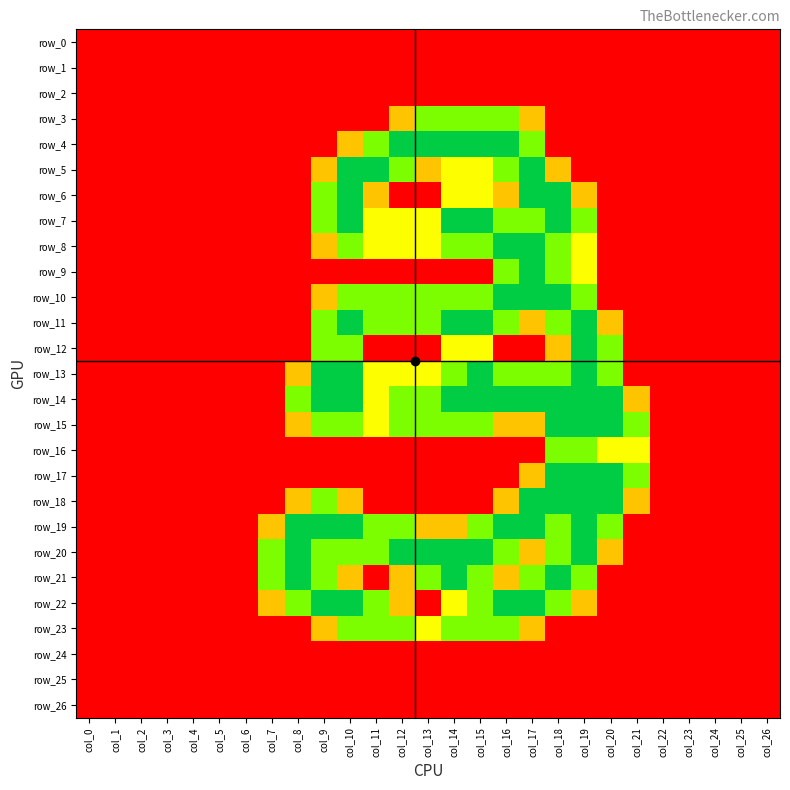

List the series in order of their peak value, highest first.

row_4, row_5, row_6, row_7, row_8, row_9, row_10, row_11, row_12, row_13, row_14, row_15, row_17, row_18, row_19, row_20, row_21, row_22, row_3, row_16, row_23, row_0, row_1, row_2, row_24, row_25, row_26